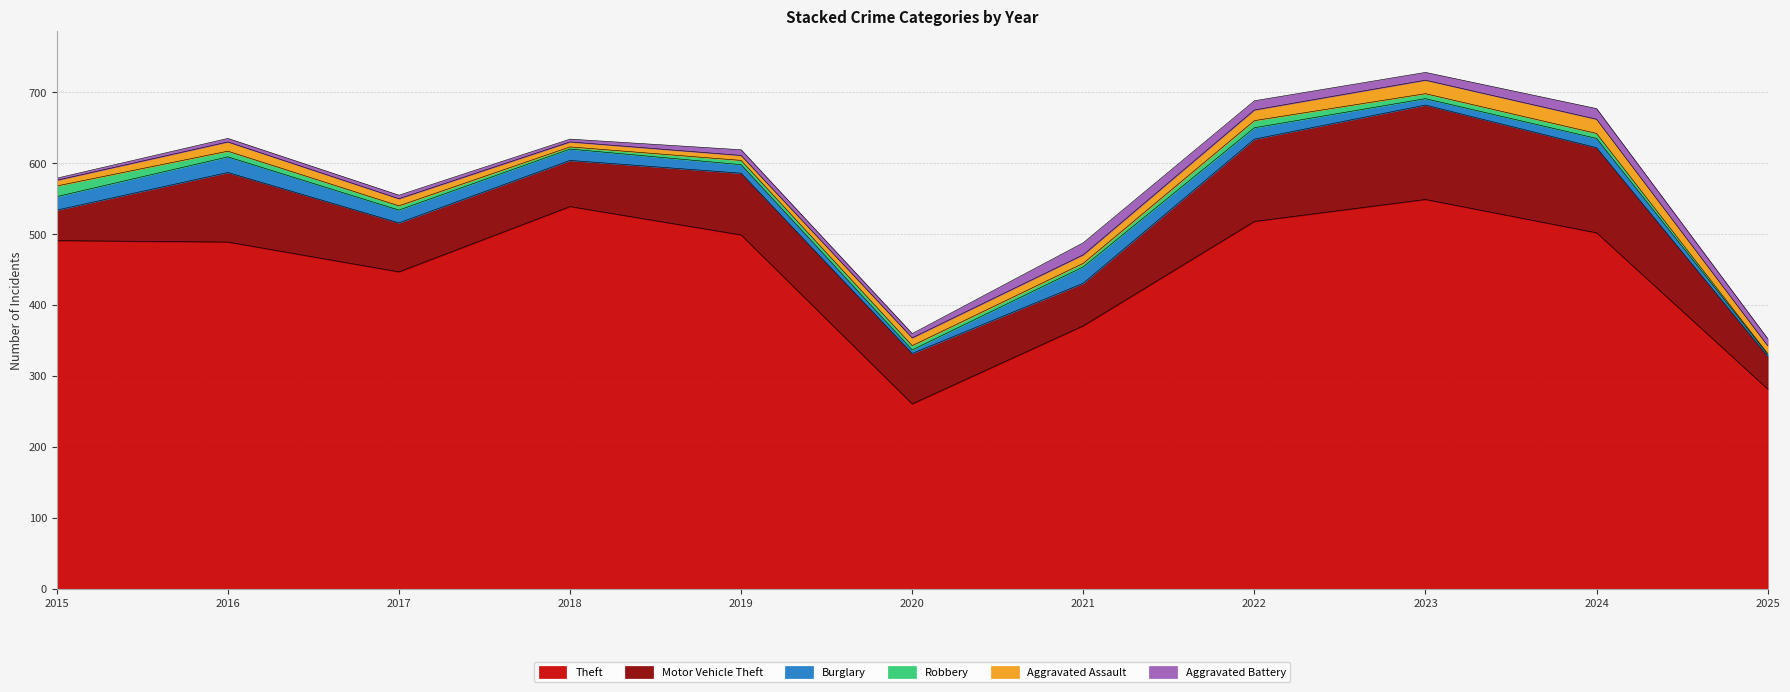

What is the sum of the Theft values at 2015 and 2017?

938